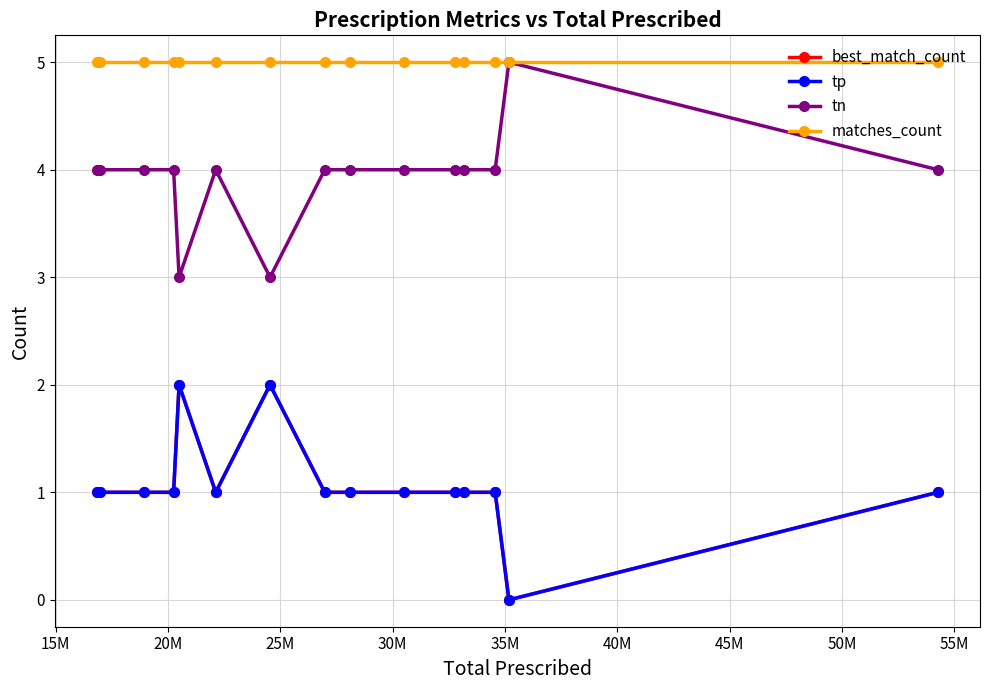

Does the chart display data point markers on the line(s)?

Yes